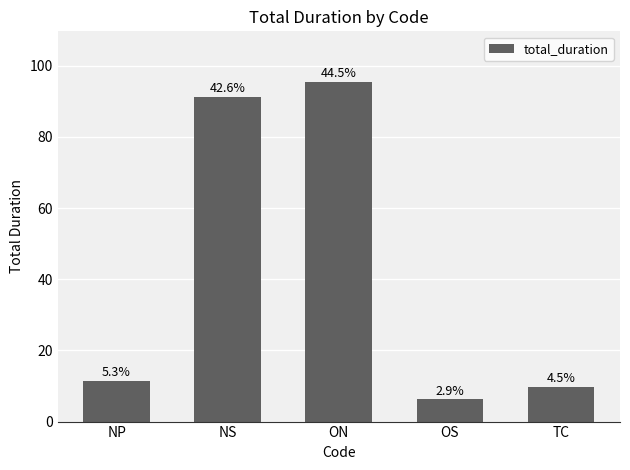

How many bars are there in total?

5